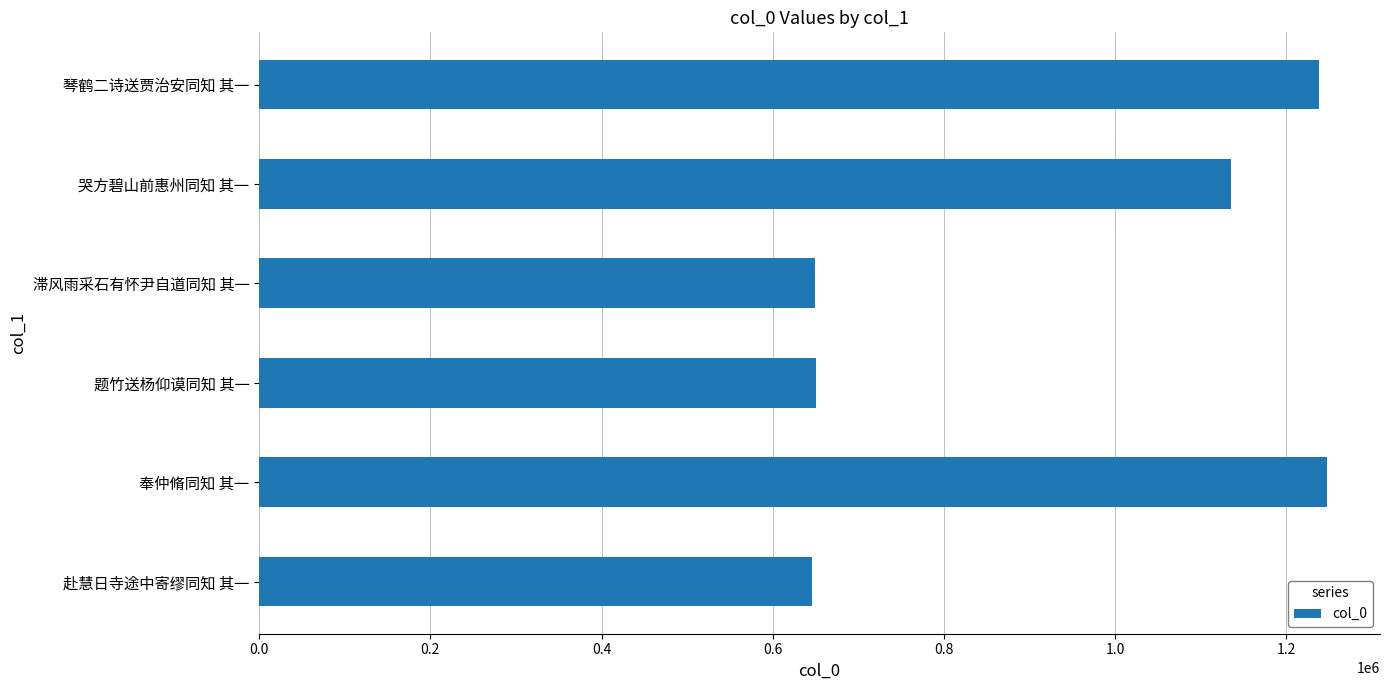

Where is the data nearest to the value 946438?

哭方碧山前惠州同知 其一